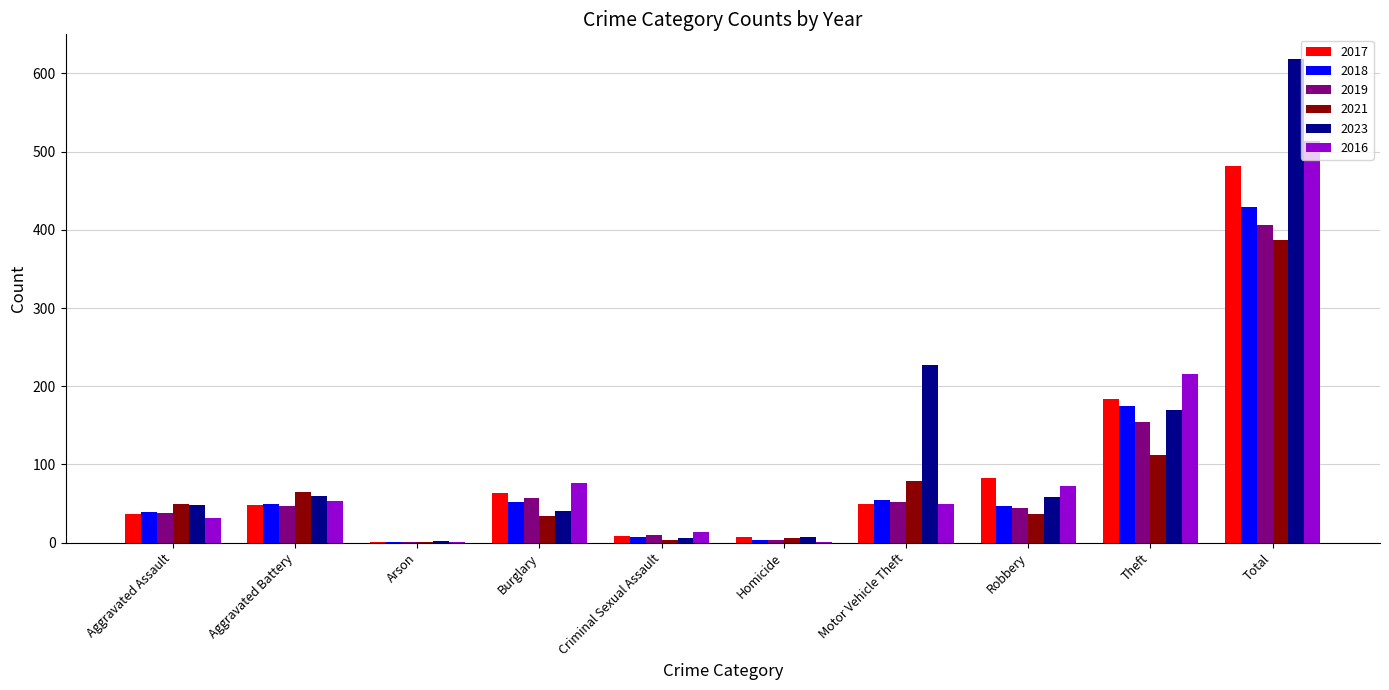

Which series changed the most between Burglary and Motor Vehicle Theft?

2023